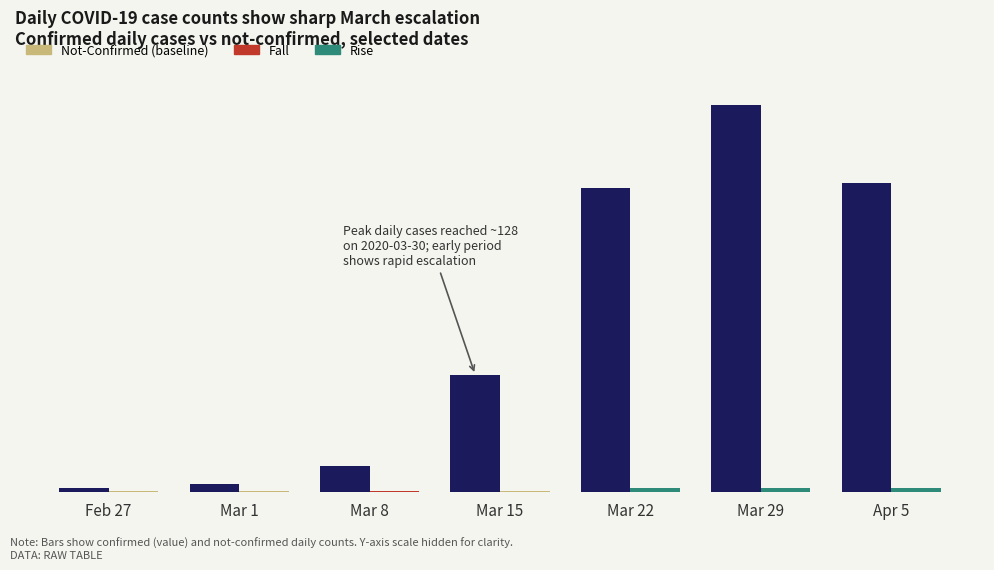

Reading right to left, what are all the values shown in this chart?

value: 71.0	89.0	70.0	27.0	6.0	2.0	1.0
not-confirmed: 1.0	1.0	1.0	0.3	0.3	0.3	0.3